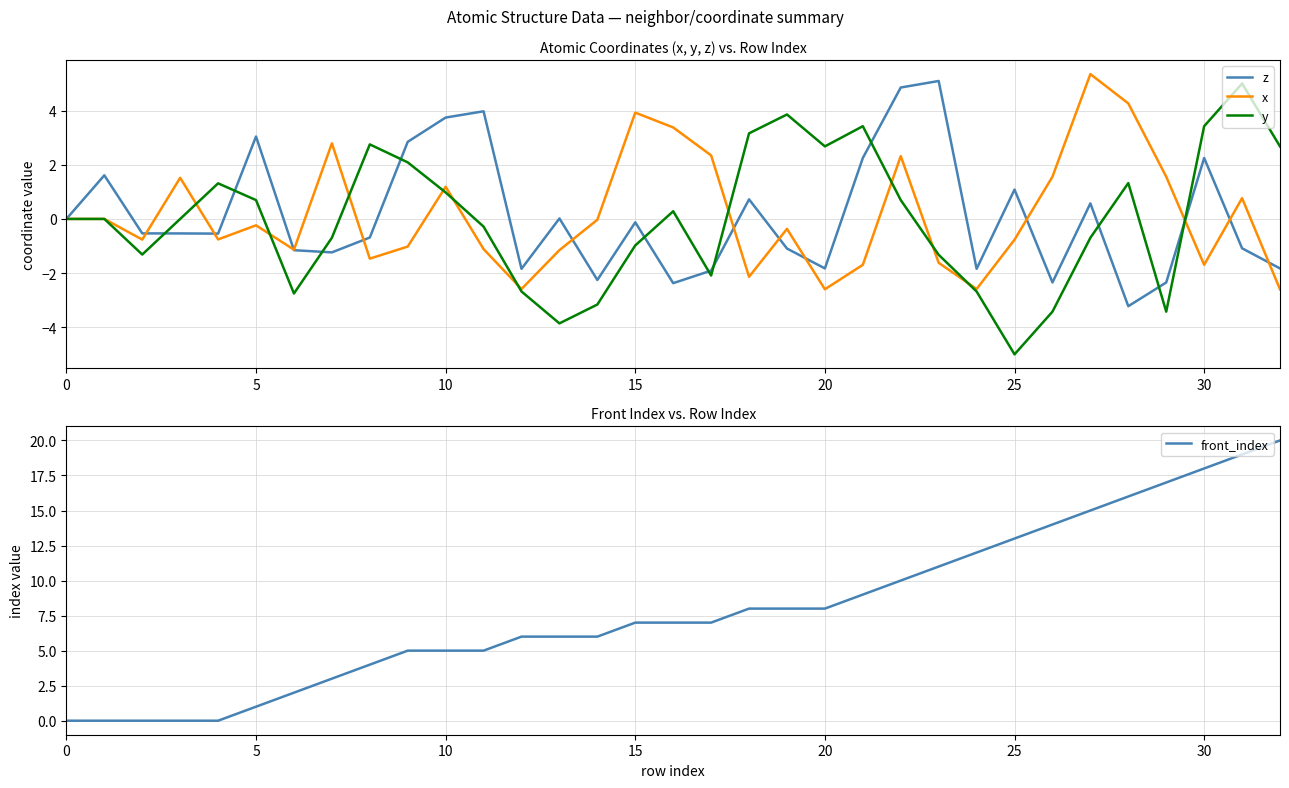

What is the highest value of the z series?

5.1